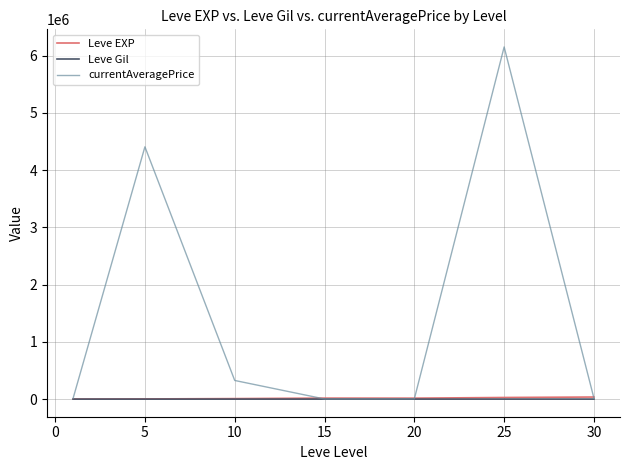

Which series has the largest range (max minus min)?

currentAveragePrice